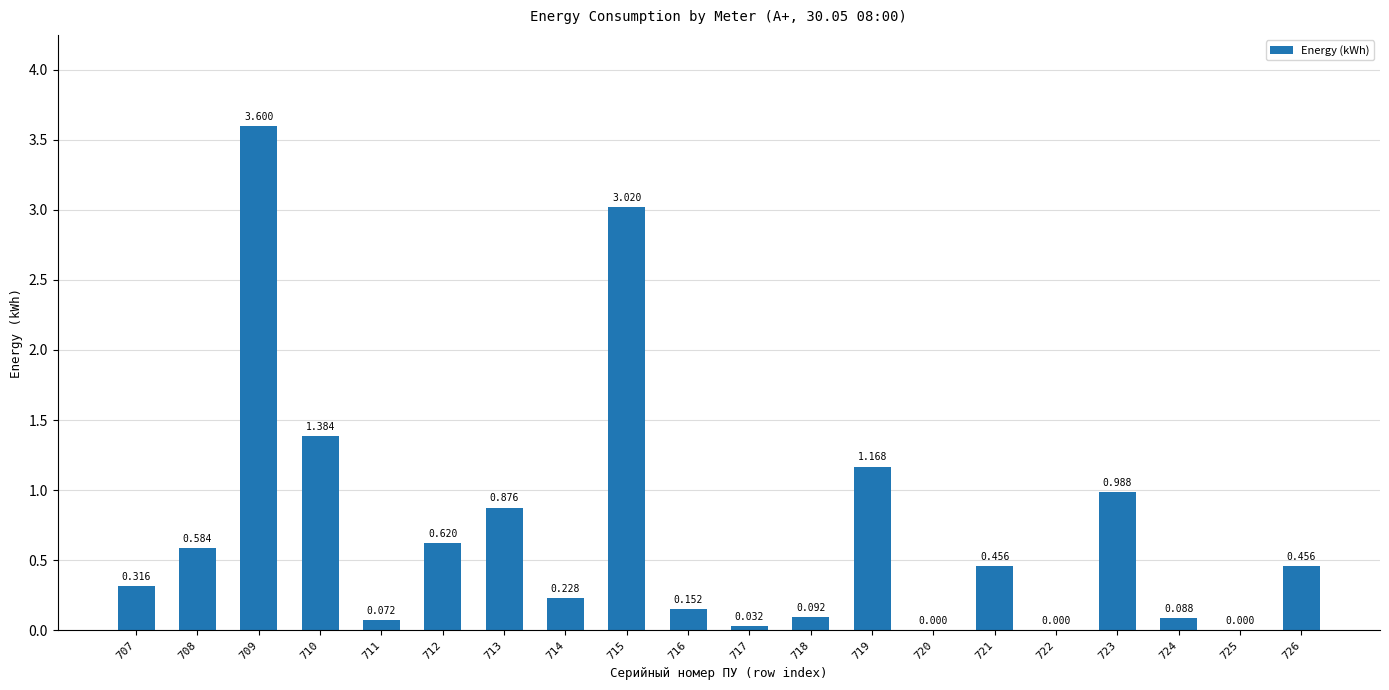

Count the number of data series in this chart.

1